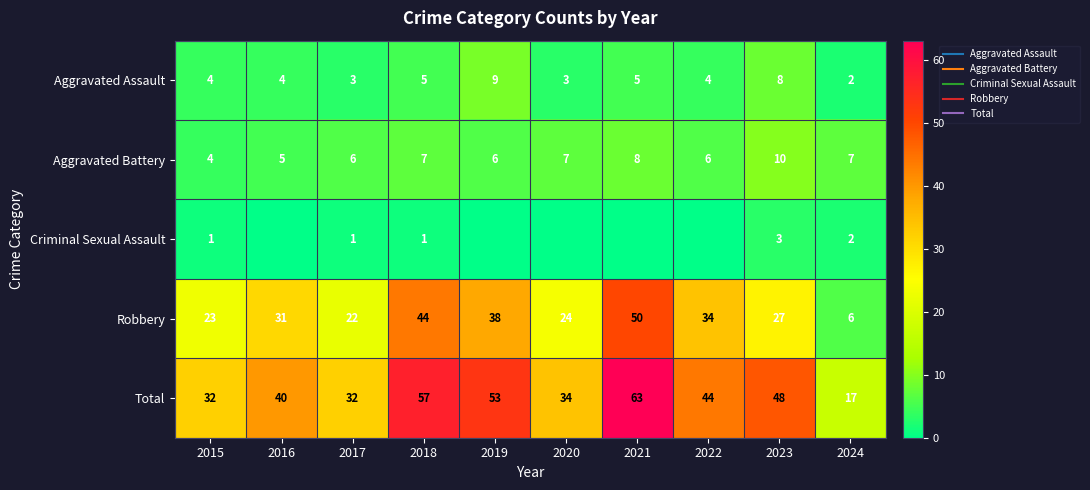

Between 2016 and 2023, which is larger?

2023